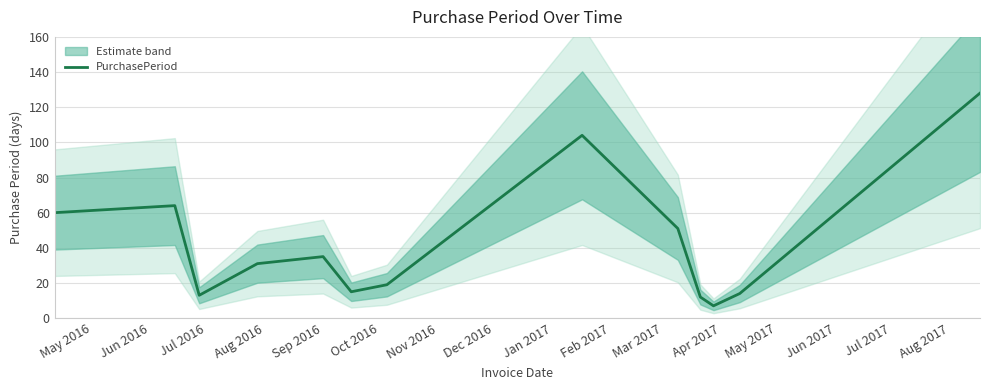

What is the minimum value for PurchasePeriod?

7